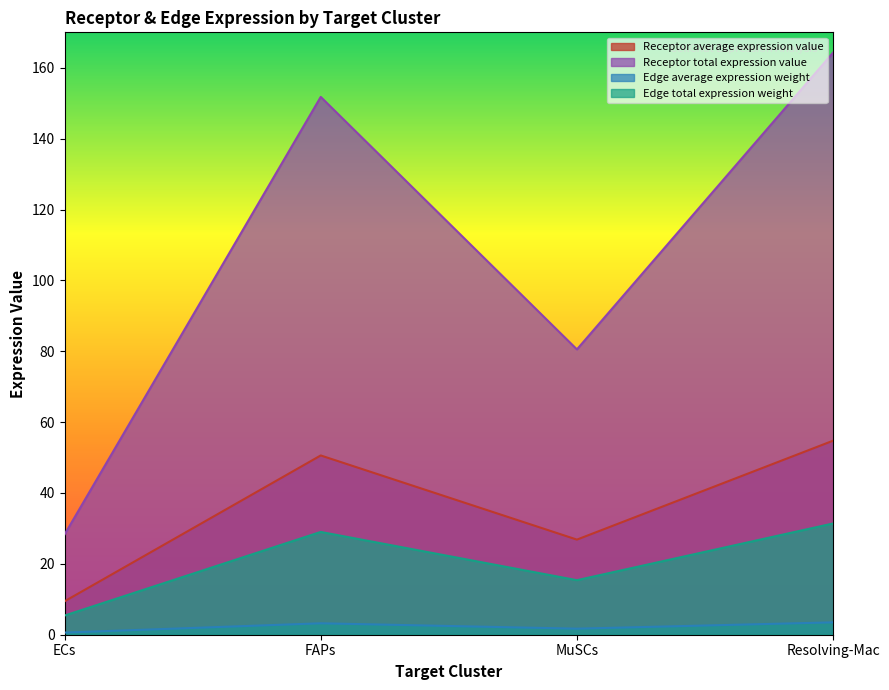

What is the sum of all Receptor average expression value values?

141.6